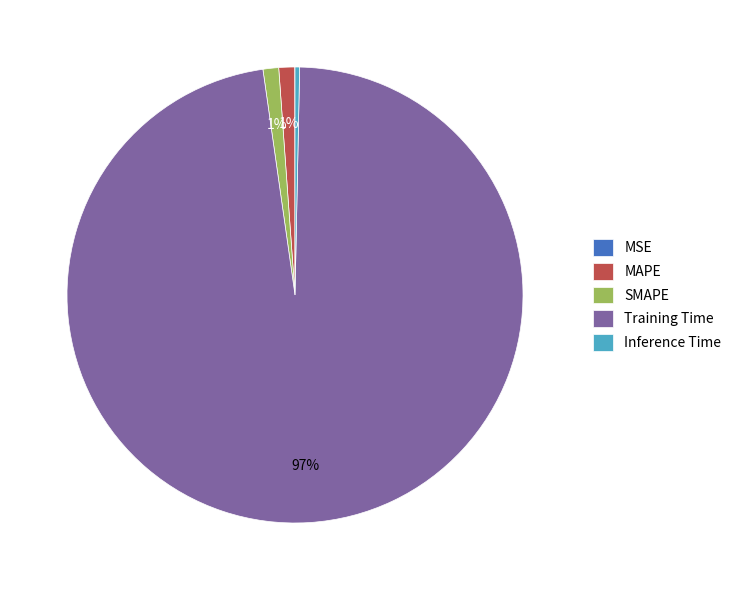

Which category has the biggest portion of the pie?

Training Time